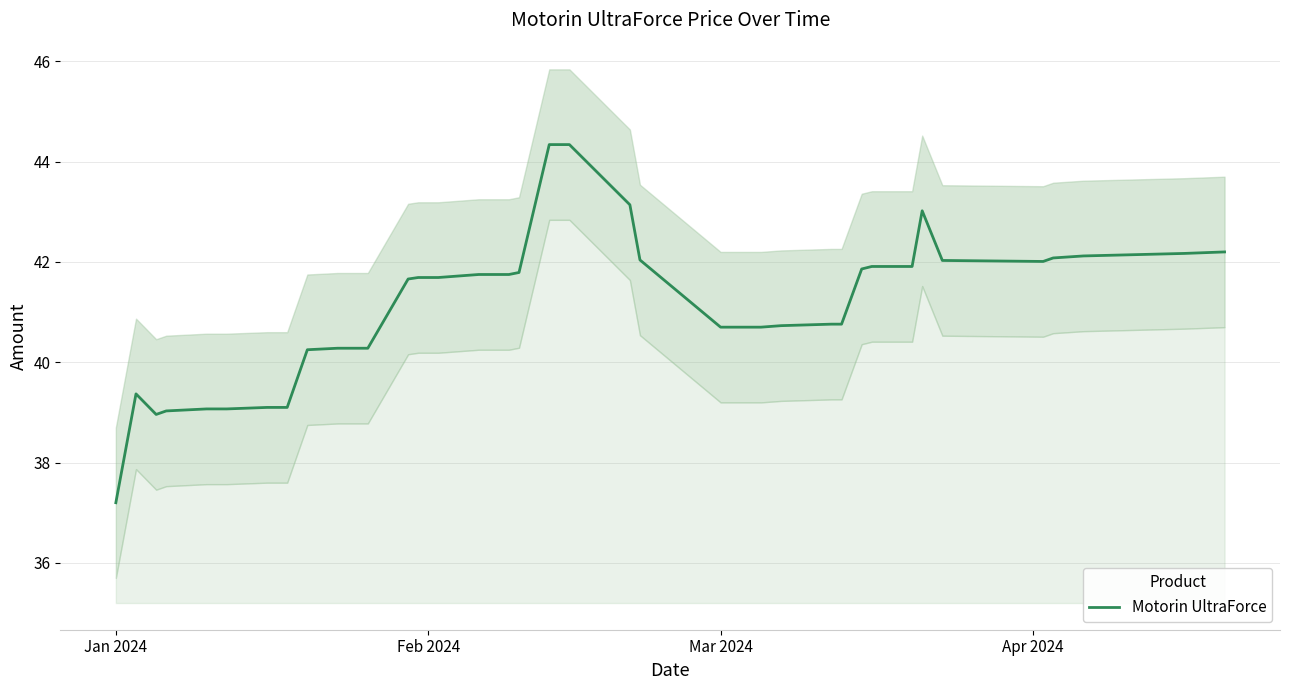

What is the maximum value for Motorin UltraForce?

44.3